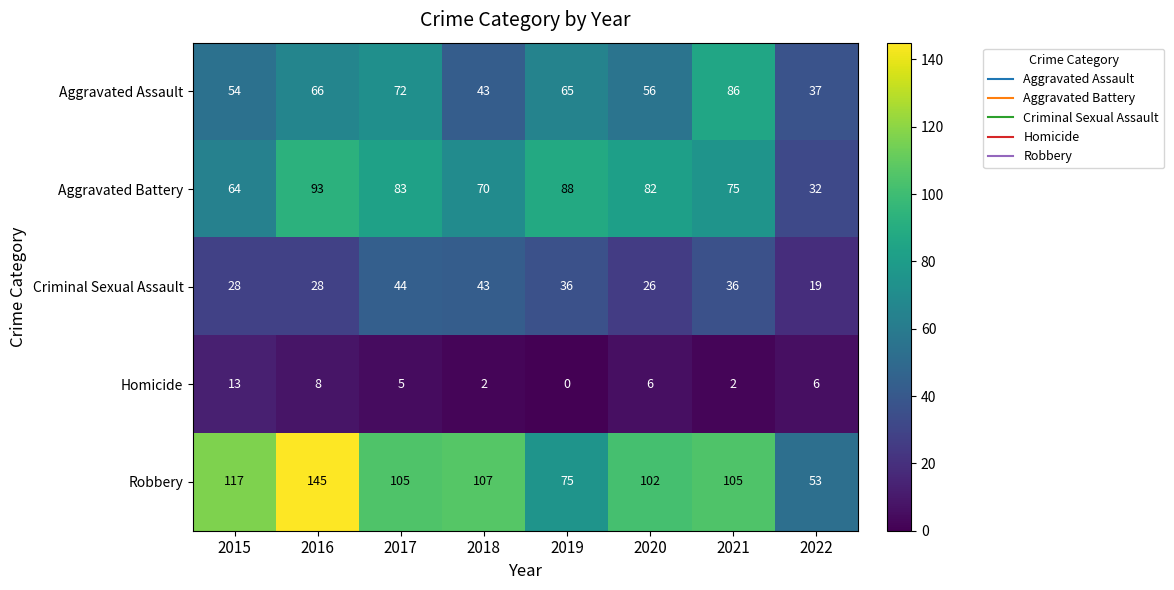

At which label does Aggravated Assault first exceed 65?

2016